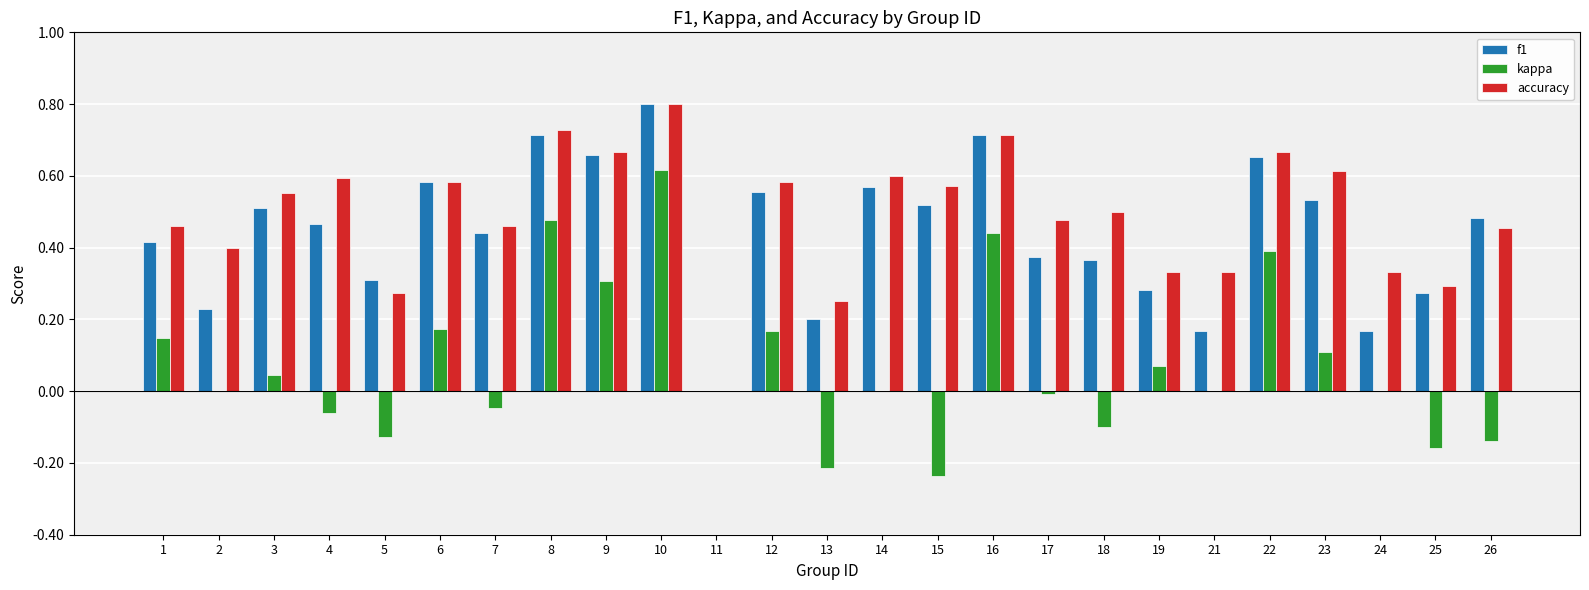

Is it true that accuracy equals 0.6 at 14?

True